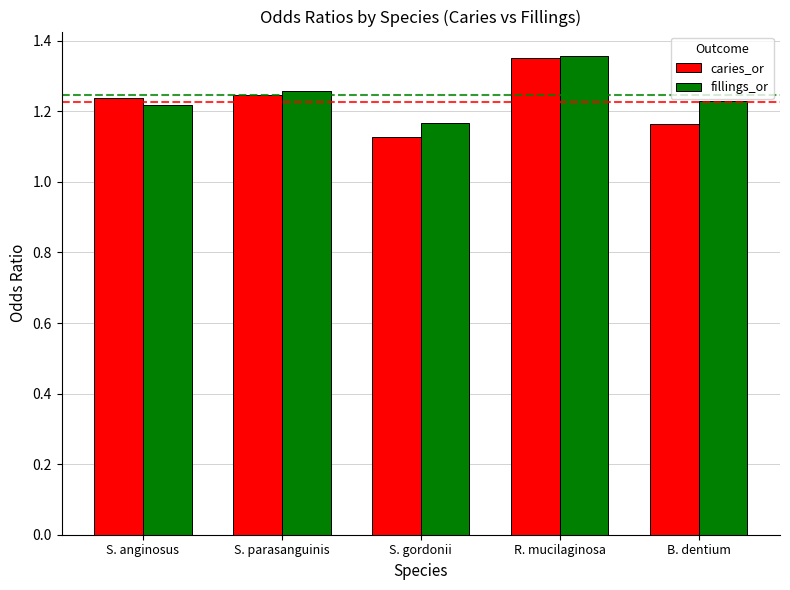

Is it true that fillings_or equals 0.7 at R. mucilaginosa?

False